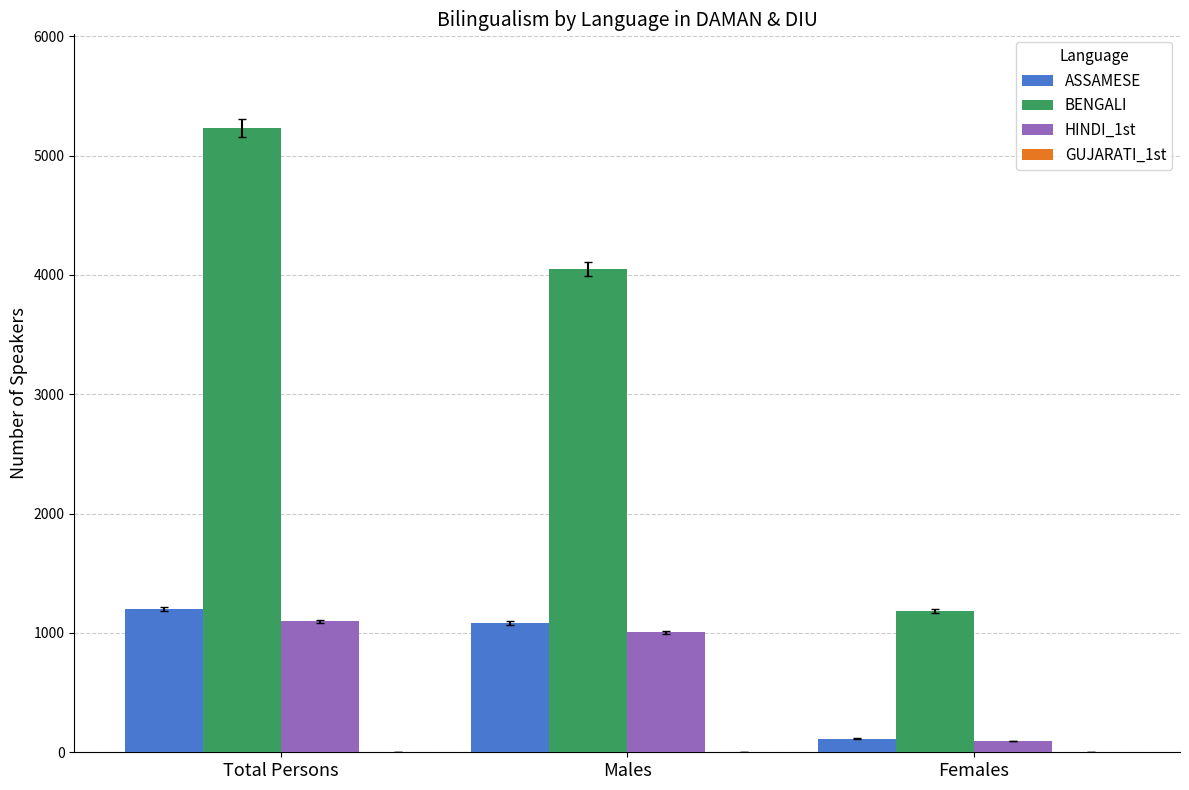

Between Total Persons and Females, which series saw the biggest shift?

BENGALI